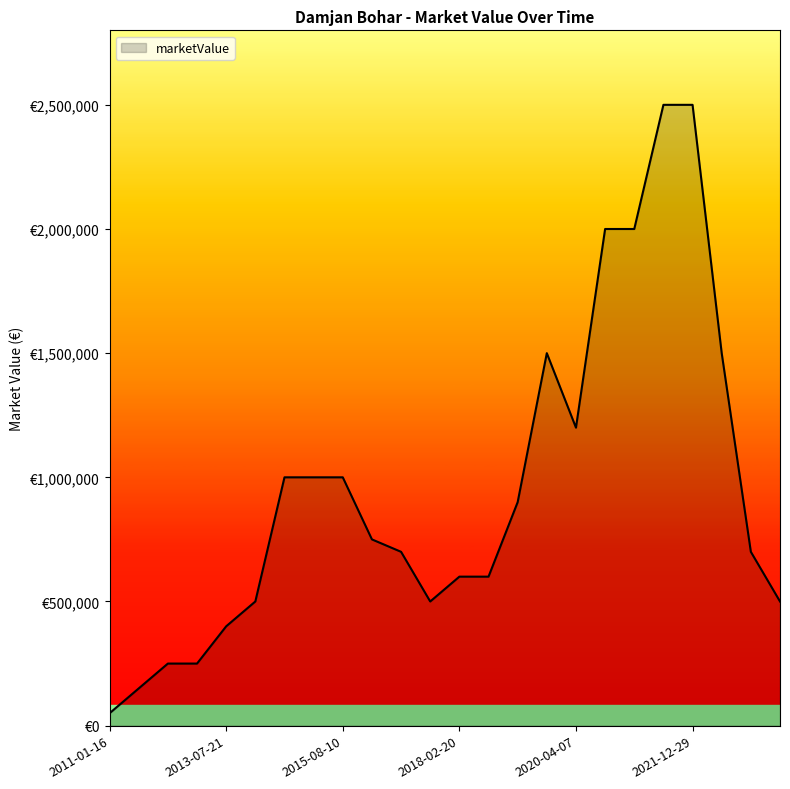

Does the chart have visible grid lines?

No